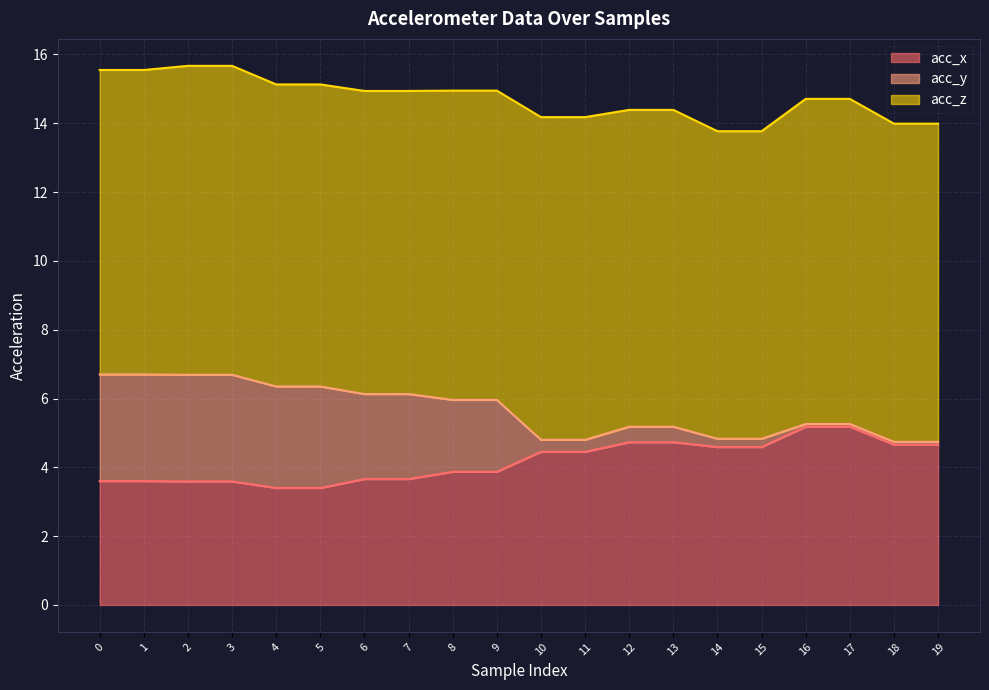

Between 7 and 8, which series saw the biggest shift?

acc_y